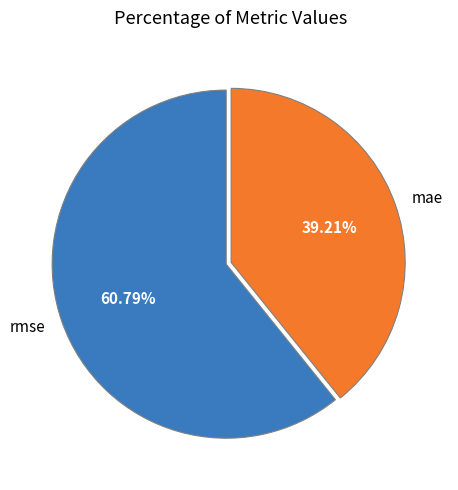

To the nearest percent, what is the combined percentage of mae and rmse?

100%